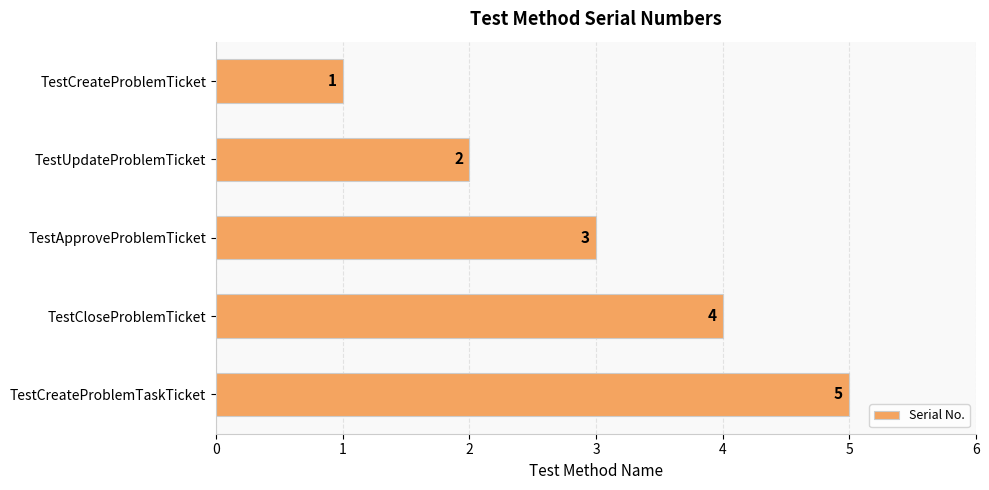

What is the greatest value displayed?

5